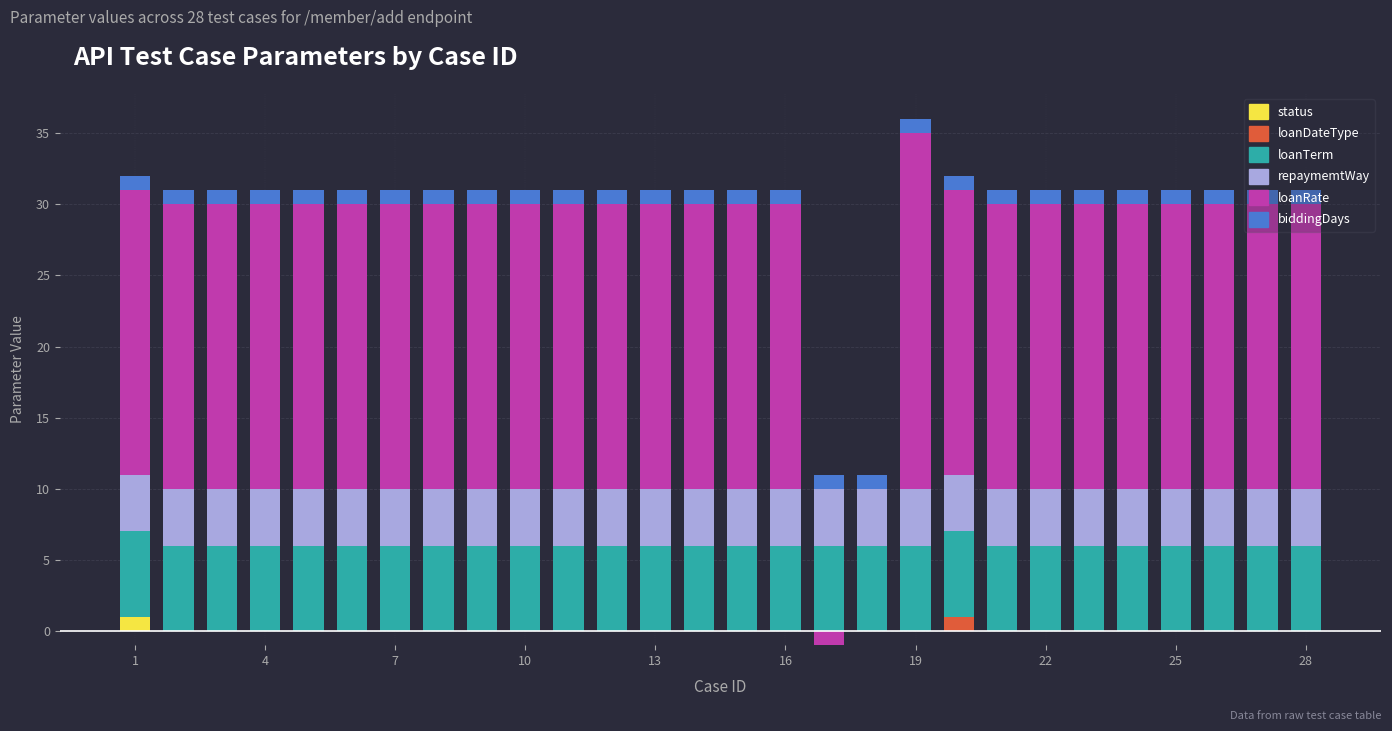

Which has a higher value, 7 or 13?

7